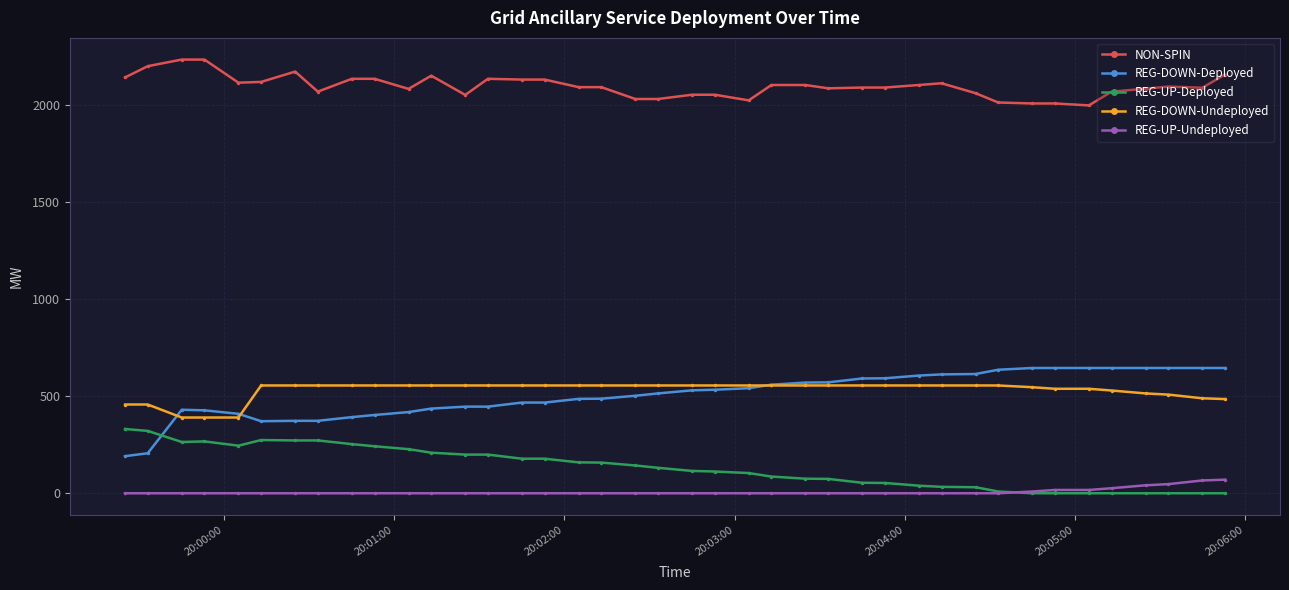

Which series has the largest total across all categories?

NON-SPIN